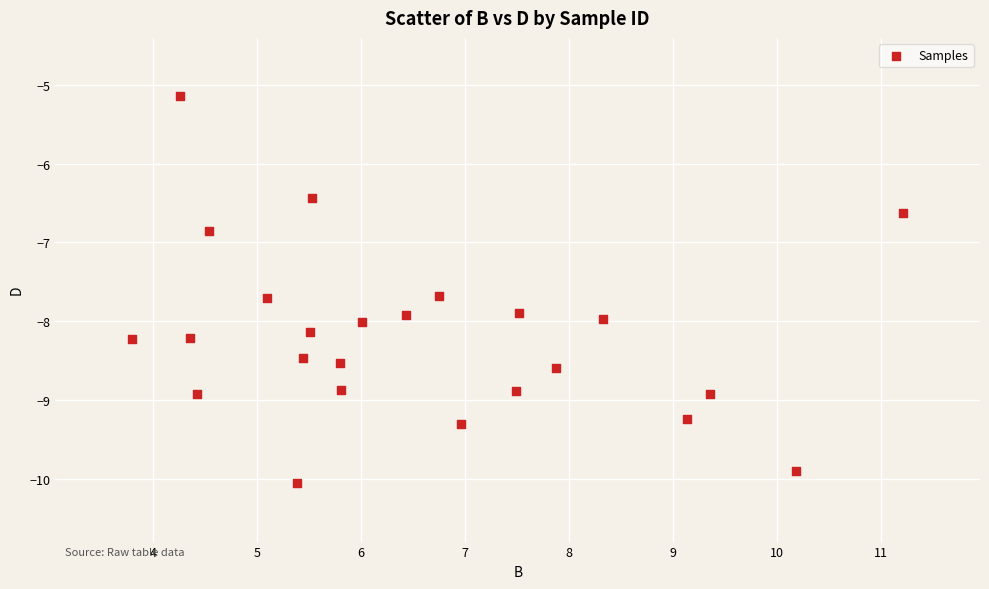

What Y value in the scatter plot is closest to -7?

-6.8